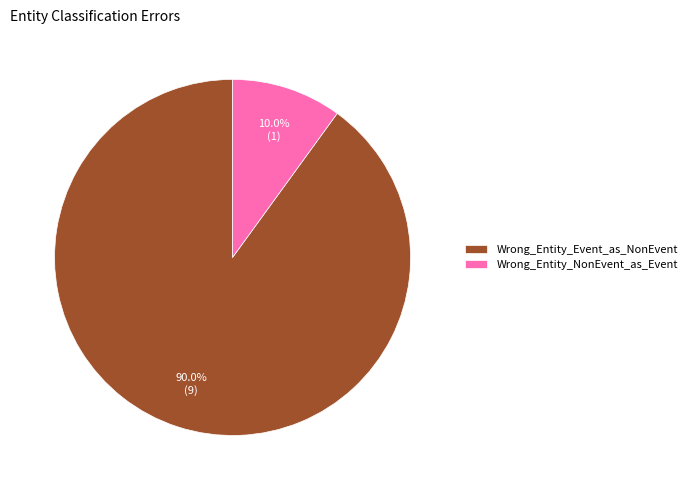

Is it true that Wrong_Entity_NonEvent_as_Event is 23% of the pie?

False